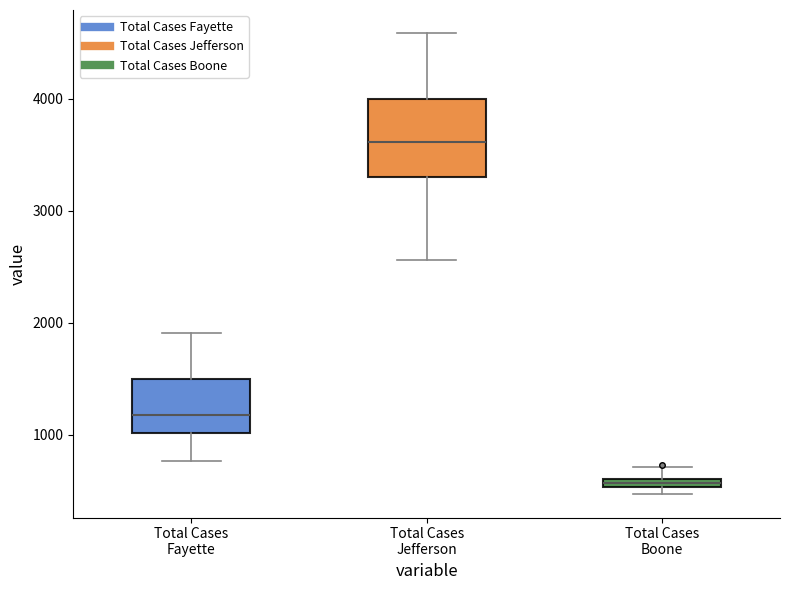

Which box is the tallest, from its lower edge to its upper edge?

Total Cases Jefferson